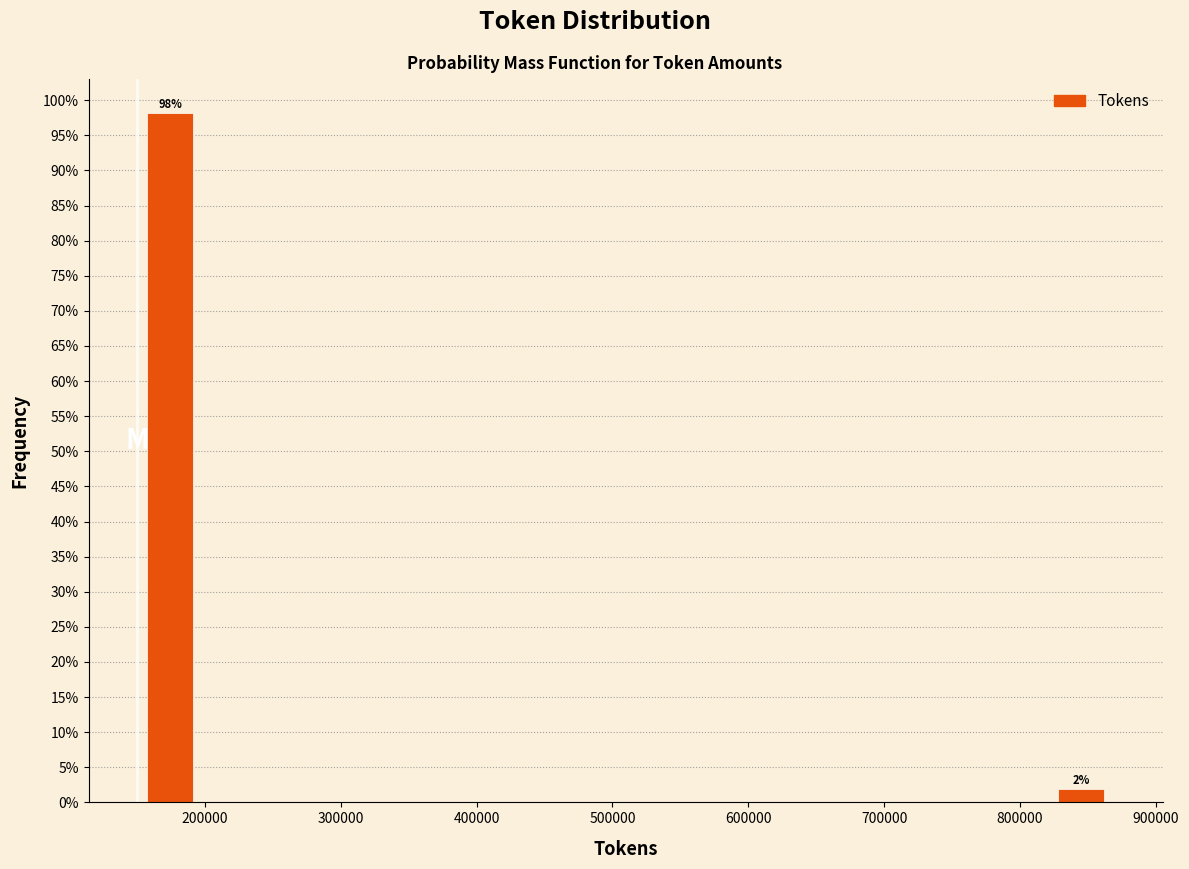

Over which range of the x-axis is the bar tallest?

150000 to 200000